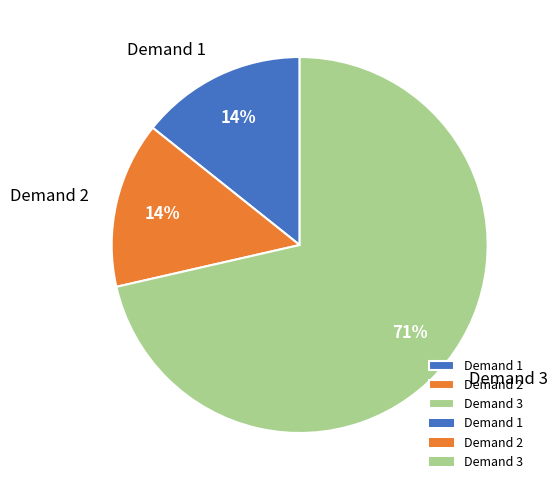

The Demand 2 slice represents 25% of the pie. True or false?

False